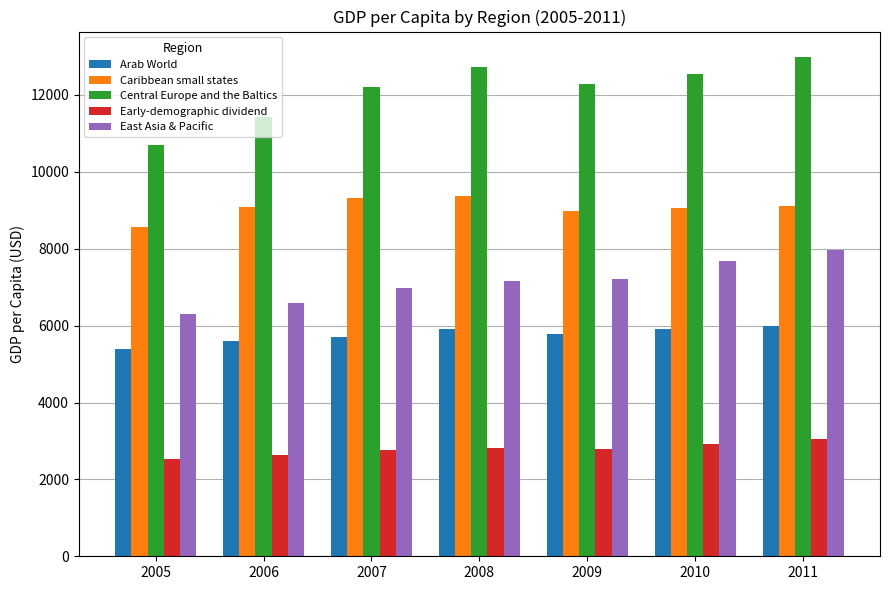

How many groups of bars are there?

7